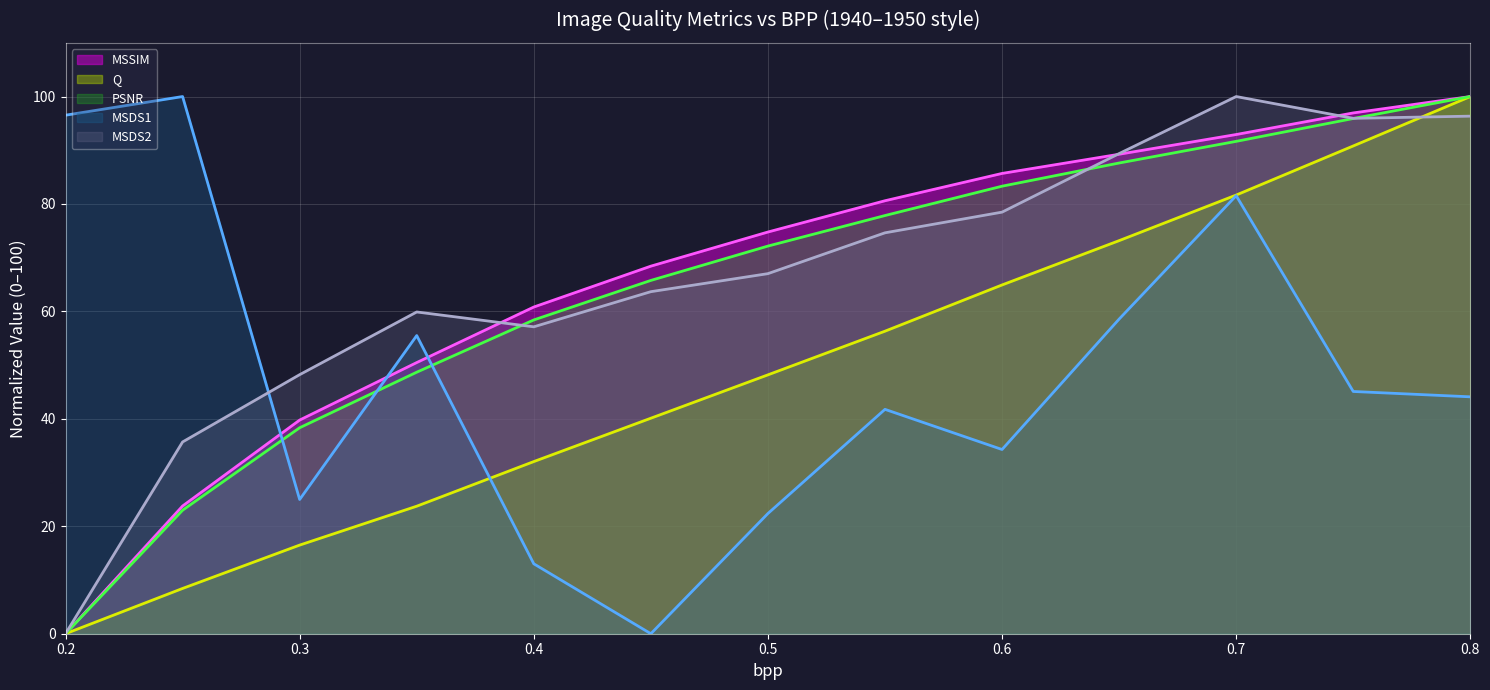

What is the difference between the MSDS2 values at 0.5 and 0.55?

7.6